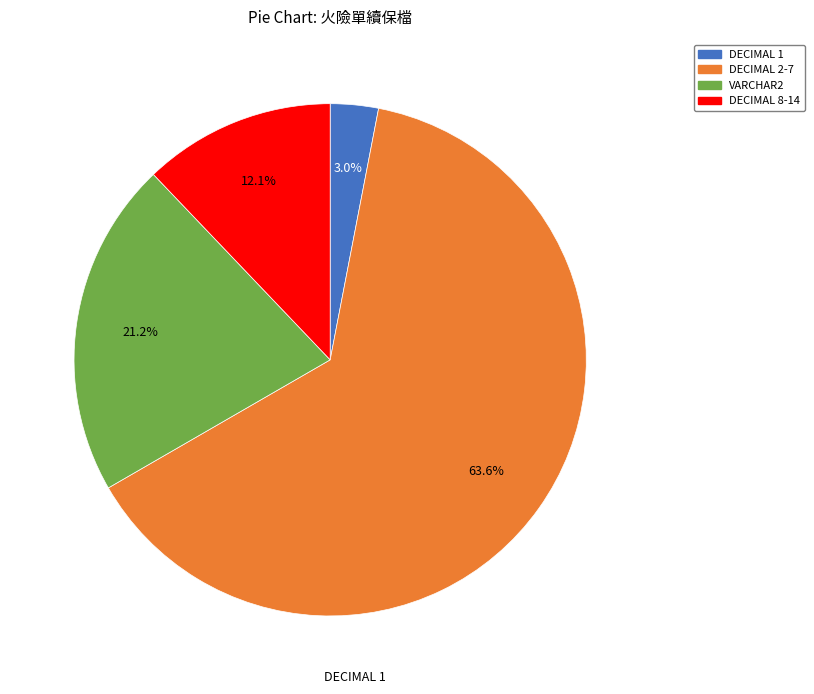

Is there a majority slice in this chart?

Yes